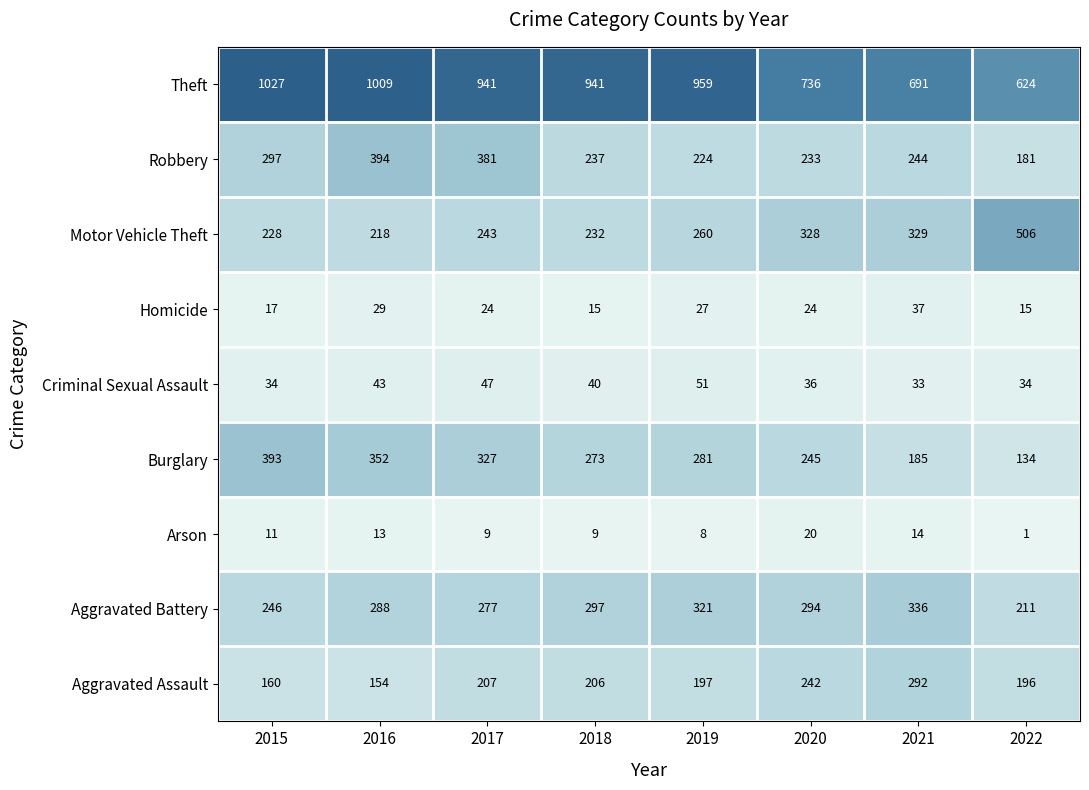

What is the spread (max minus min) of values at 2019?

951